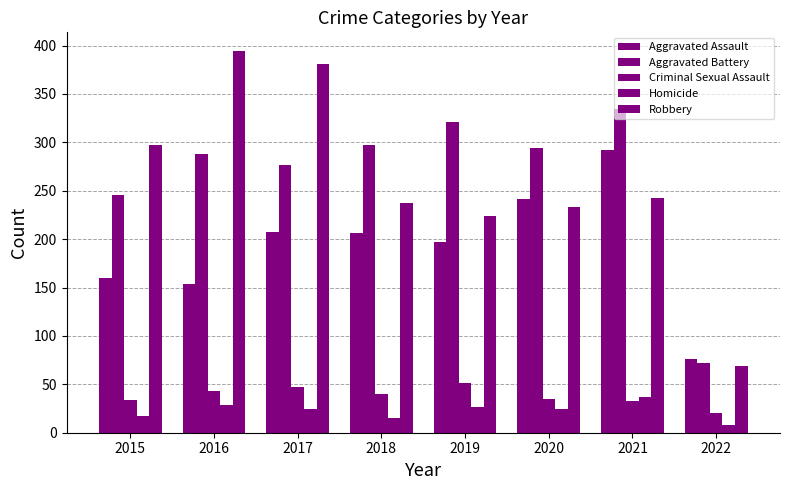

Is the value of Homicide at 2016 greater than the value of Aggravated Assault at 2019?

No